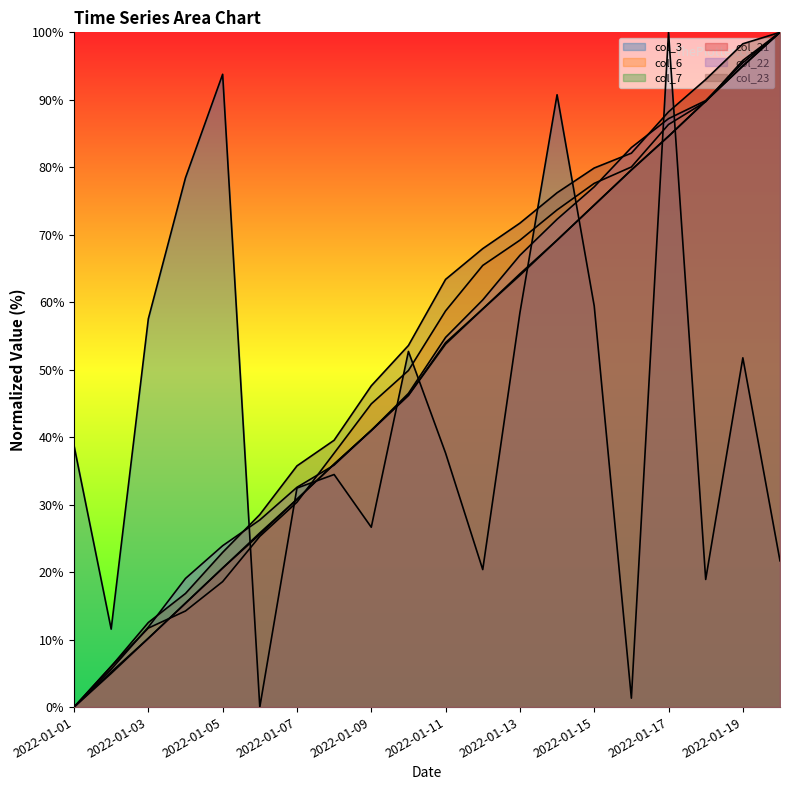

After their last crossing, which series has the higher values: col_22 or col_23?

col_23